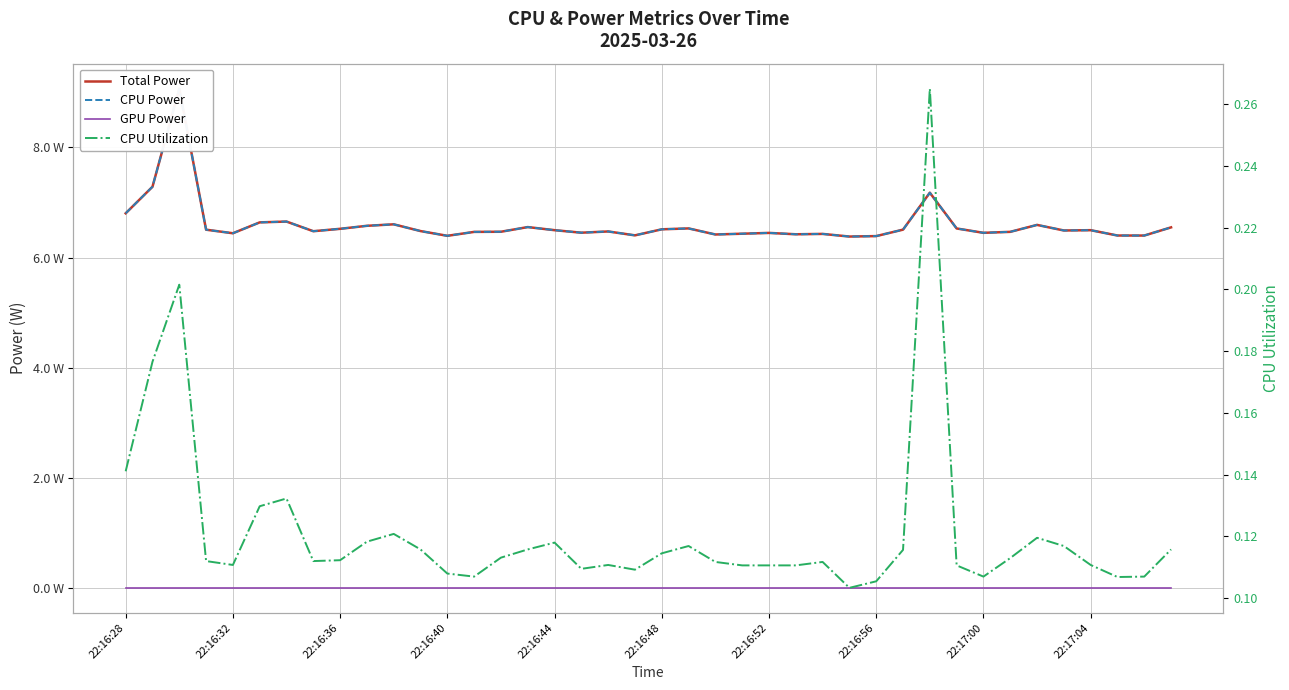

In CPU Utilization, how many points are higher than both neighbors (excluding endpoints)?

9